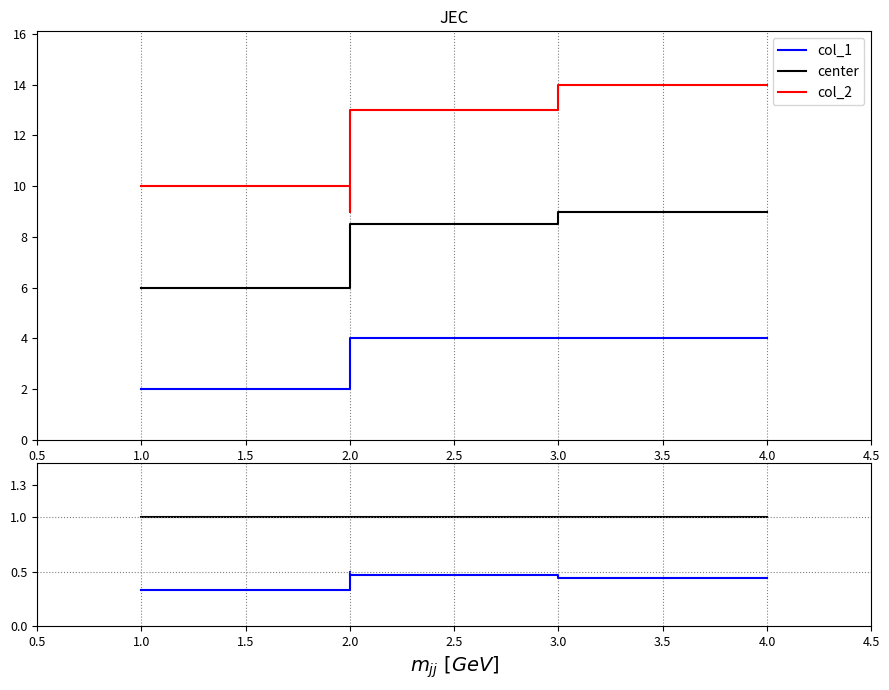

What is the minimum value for col_1?

0.3